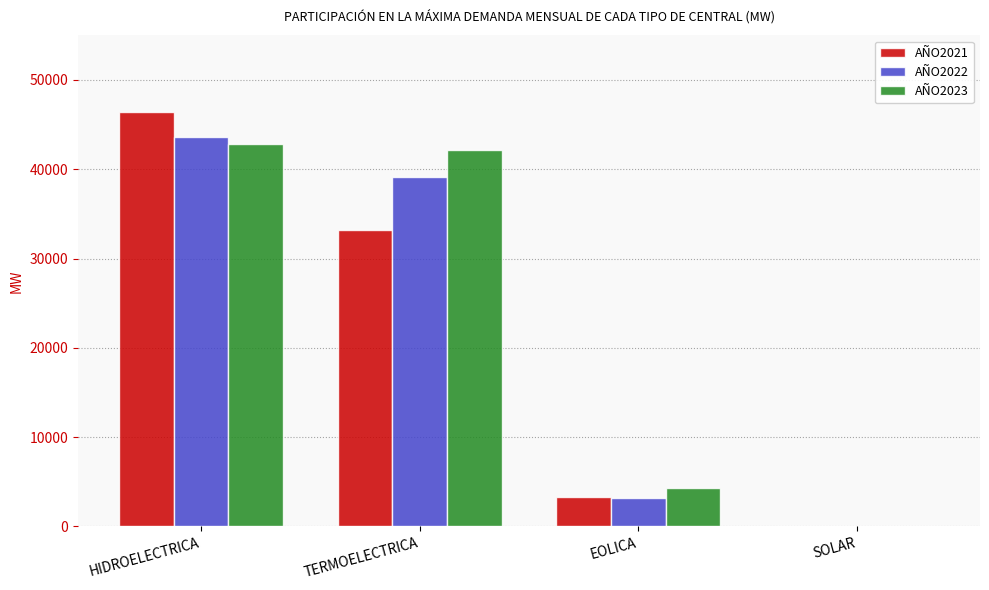

Which series changed the most between HIDROELECTRICA and SOLAR?

AÑO2021